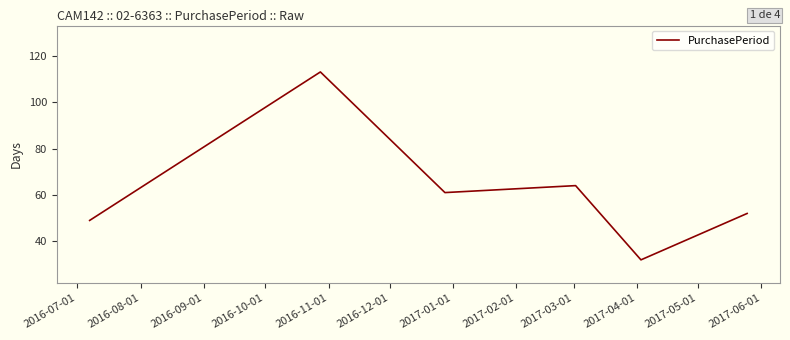

What is the smallest value displayed?

32